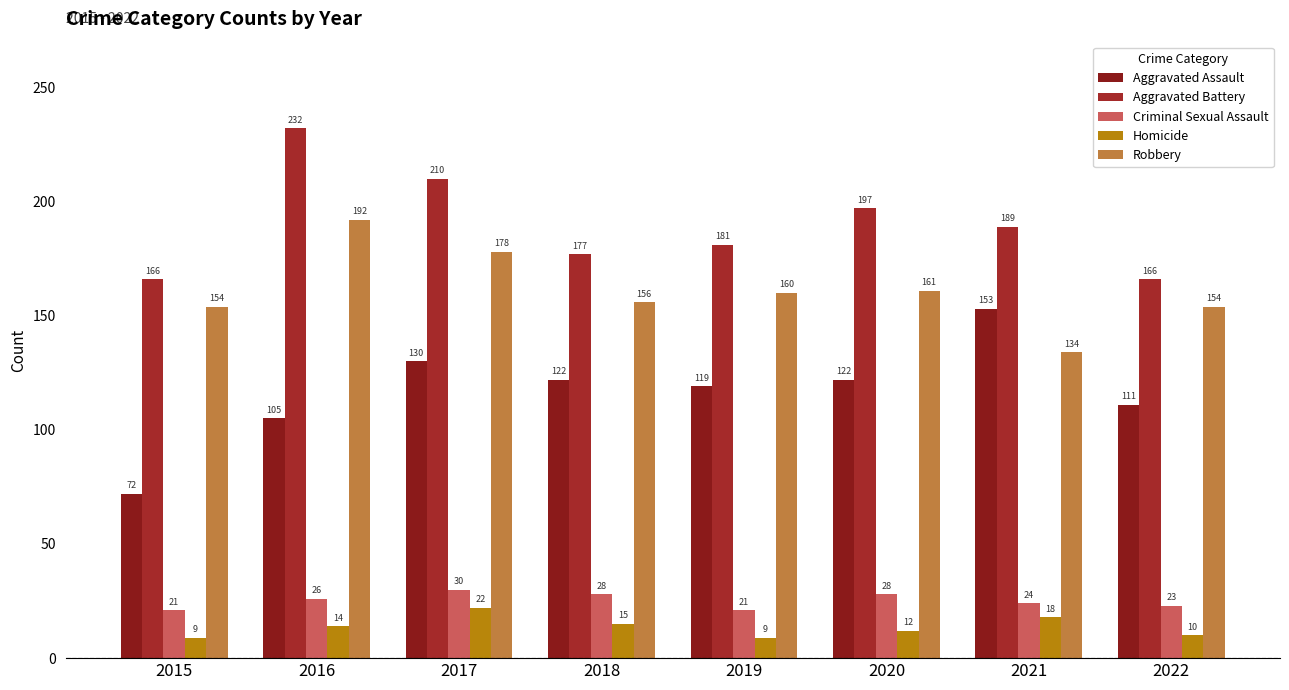

Reading left to right, what are all the values shown in this chart?

Aggravated Assault: 2015=72	2016=105	2017=130	2018=122	2019=119	2020=122	2021=153	2022=111
Aggravated Battery: 2015=166	2016=232	2017=210	2018=177	2019=181	2020=197	2021=189	2022=166
Criminal Sexual Assault: 2015=21	2016=26	2017=30	2018=28	2019=21	2020=28	2021=24	2022=23
Homicide: 2015=9	2016=14	2017=22	2018=15	2019=9	2020=12	2021=18	2022=10
Robbery: 2015=154	2016=192	2017=178	2018=156	2019=160	2020=161	2021=134	2022=154